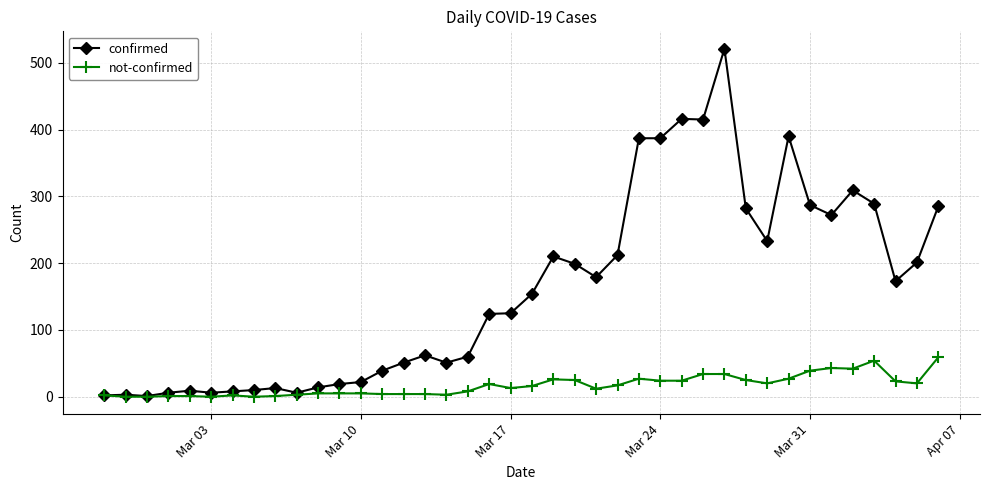

What is the maximum value for not-confirmed?

59